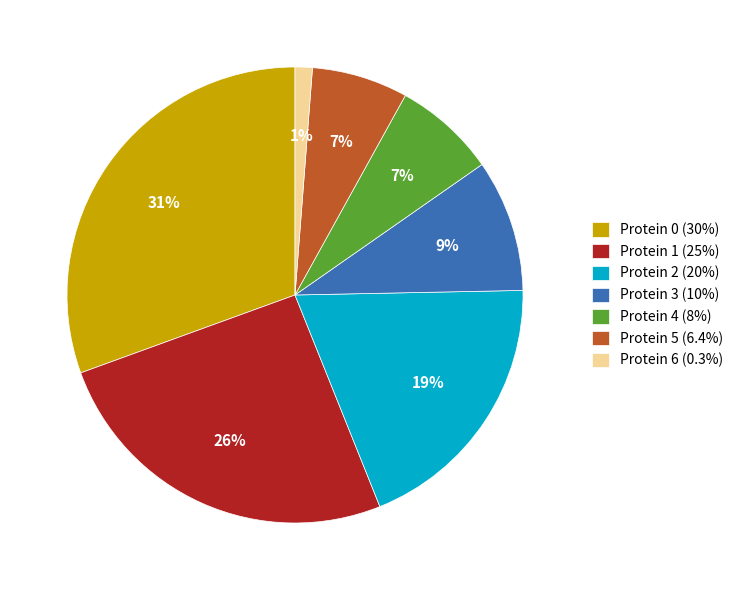

How many slices are in this pie chart?

7